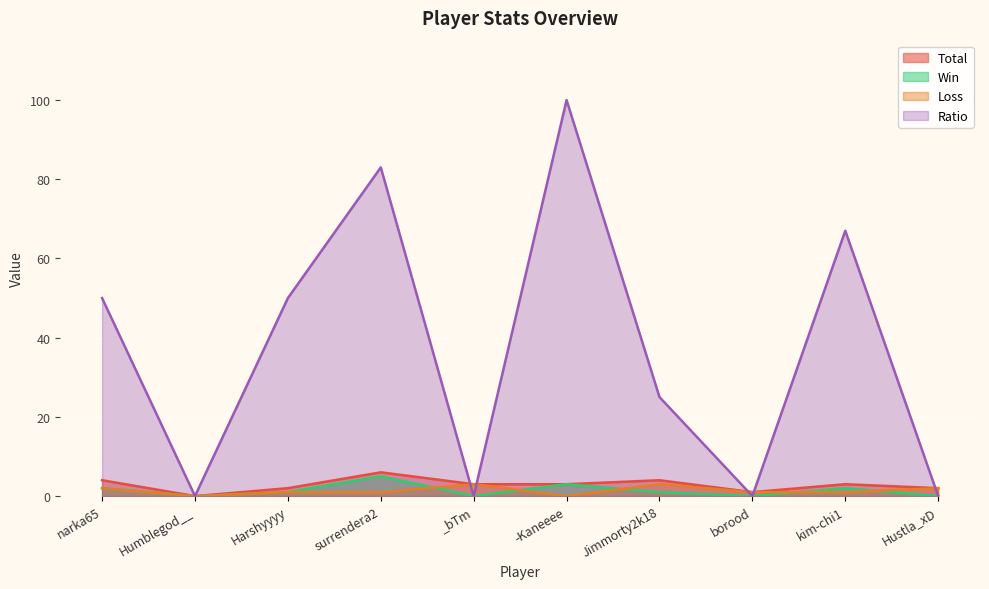

True or false: Win has more than 2 points higher than both neighbors.

True